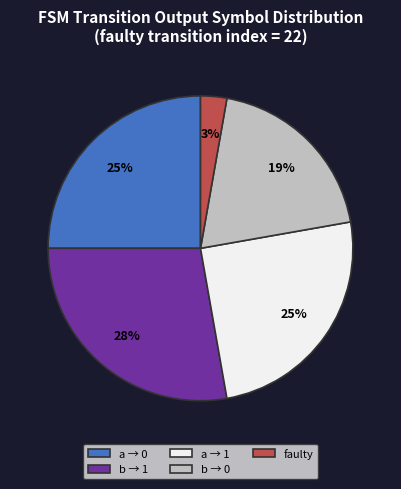

Is the sum of b → 0 and faulty greater than half?

No